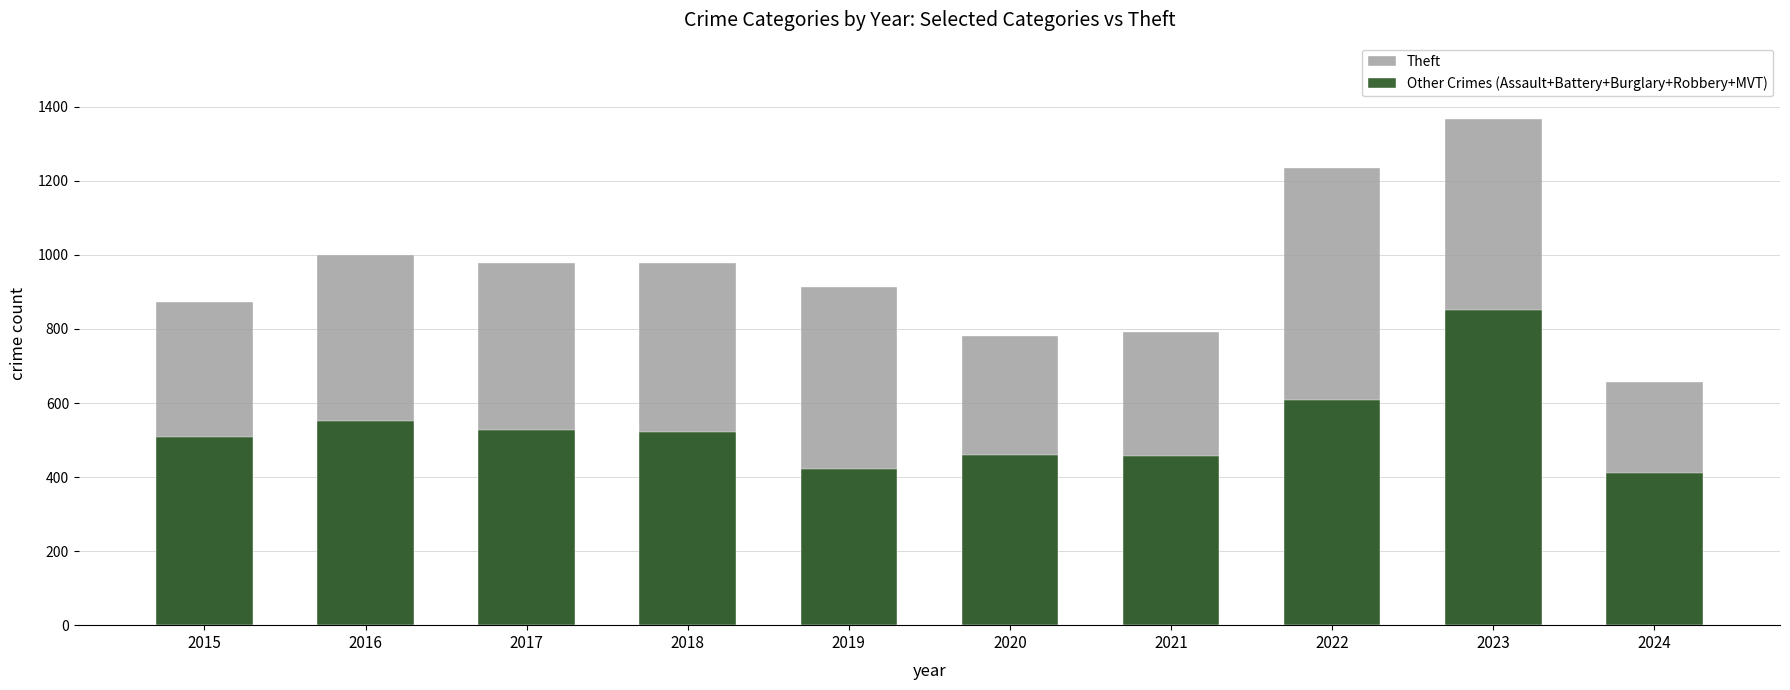

What are all the series names shown in the legend?

Theft, Other Crimes (Assault+Battery+Burglary+Robbery+MVT)